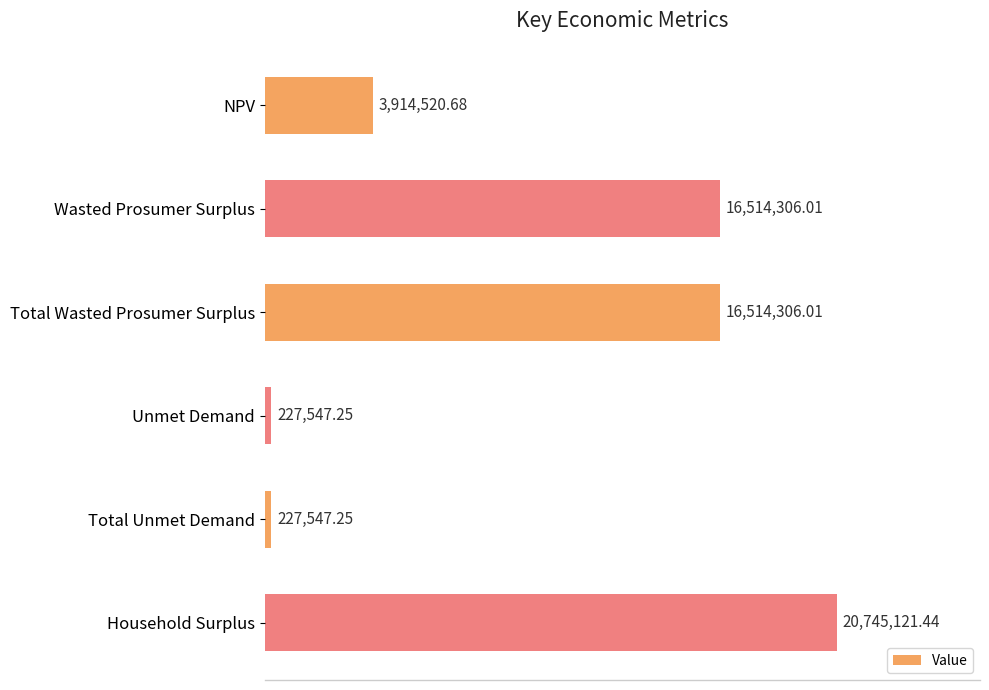

Does the chart contain any negative values?

No